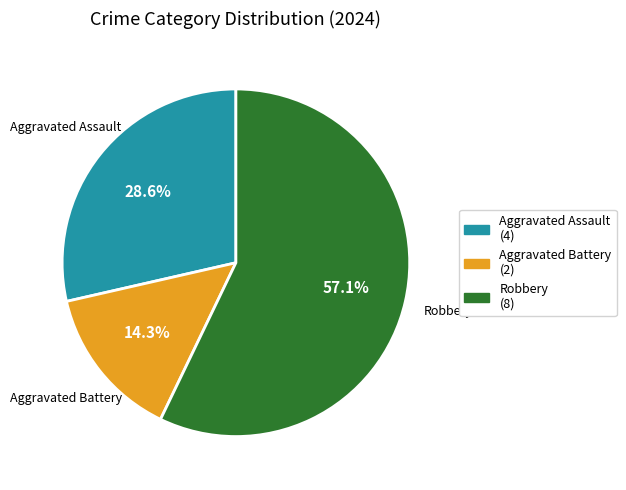

Rank the categories by value from highest to lowest.

Robbery, Aggravated Assault, Aggravated Battery